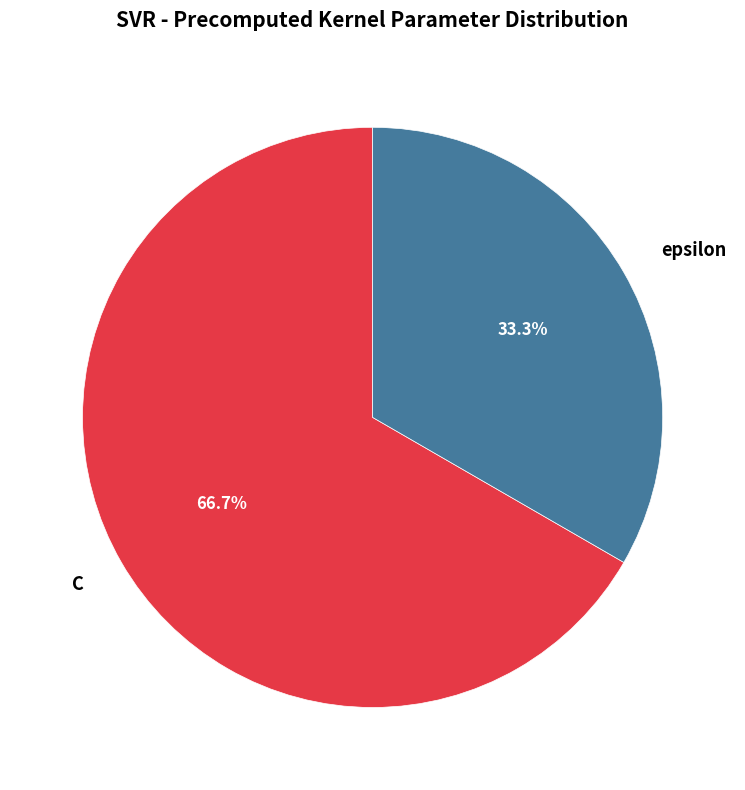

Approximately how many times larger is the value at C compared to epsilon?

2.0